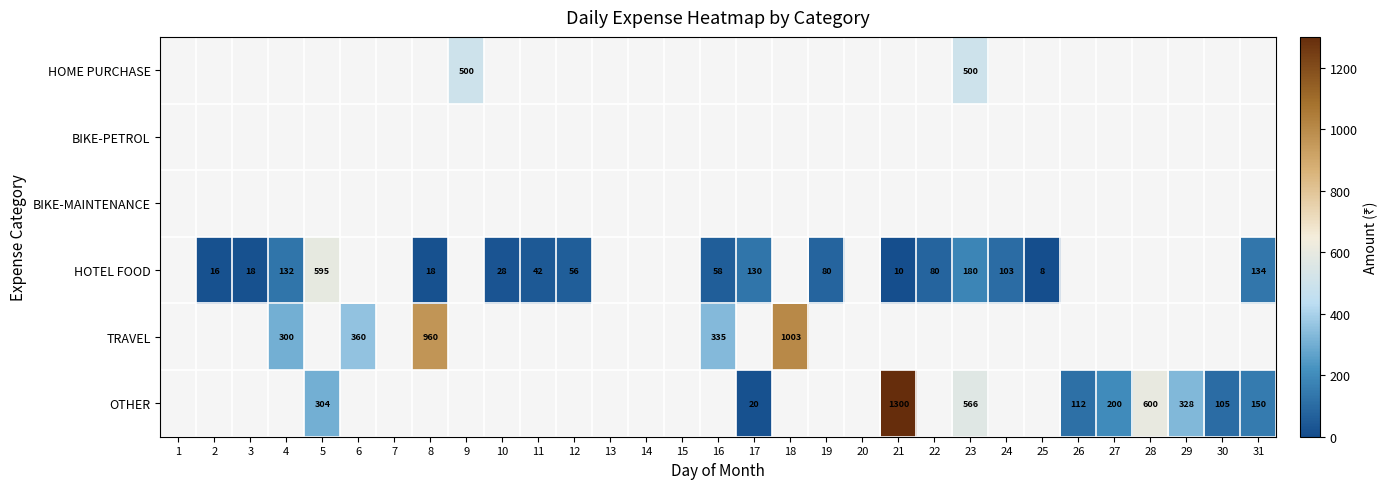

Between 22 and 23, which is larger?

23